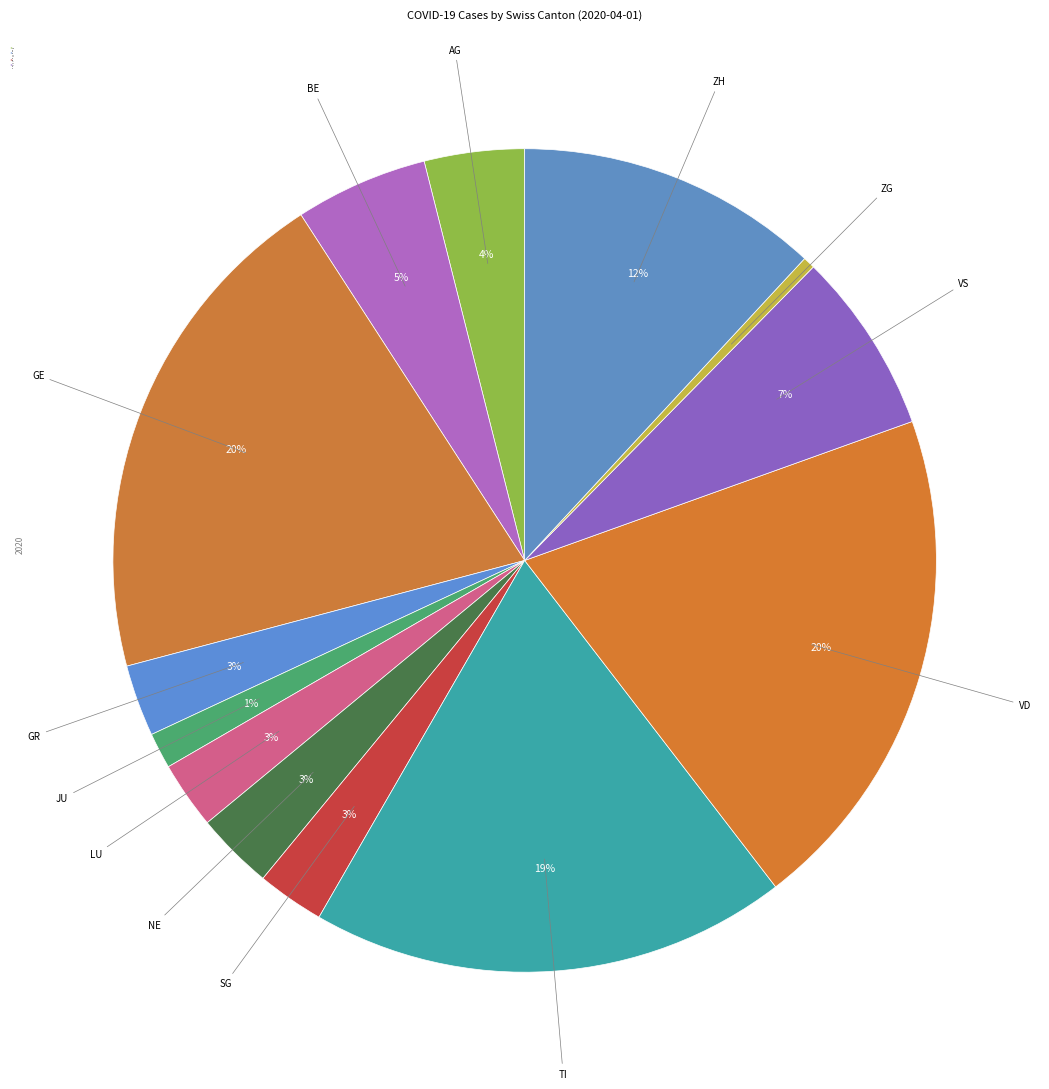

Is SG the majority of the pie?

No